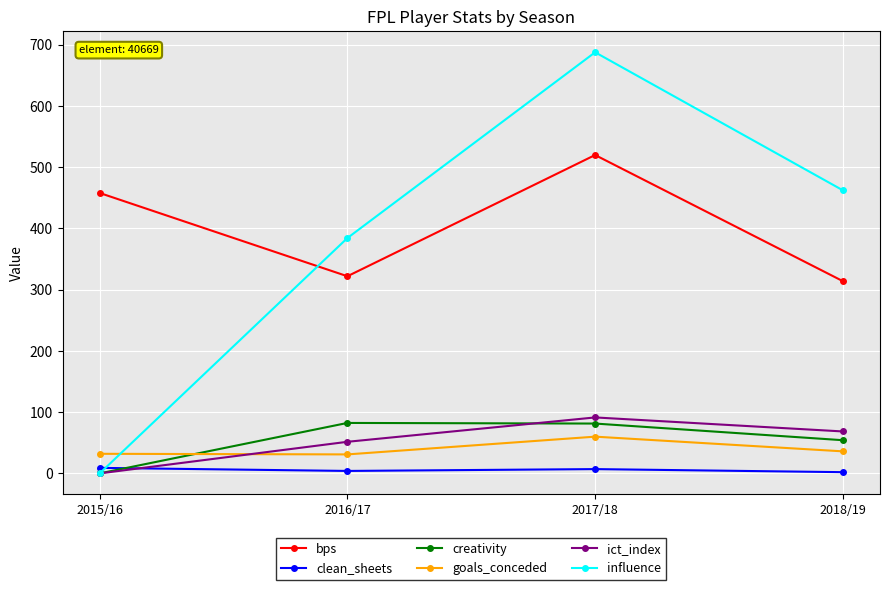

Where is the first local minimum for bps?

2016/17